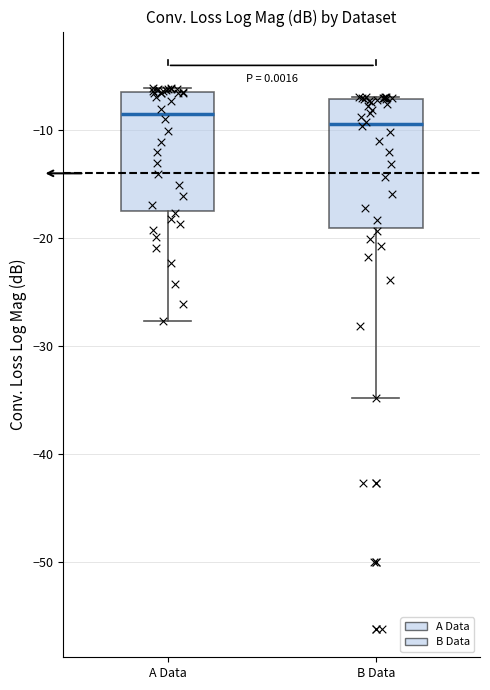

Where is the upper edge of the box for A Data on the y-axis? The values are not printed on the chart, so give them approximately, as read against the axis.

-6